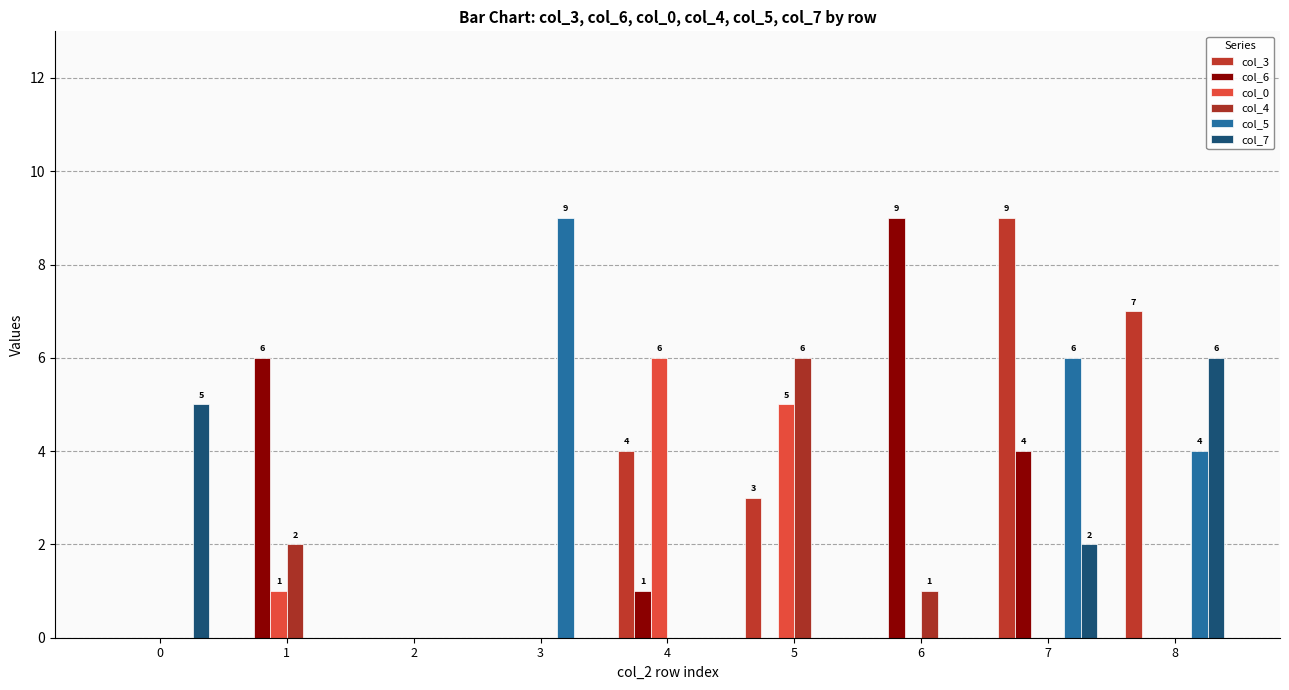

True or false: col_4 has a value of 8 at 5.

False